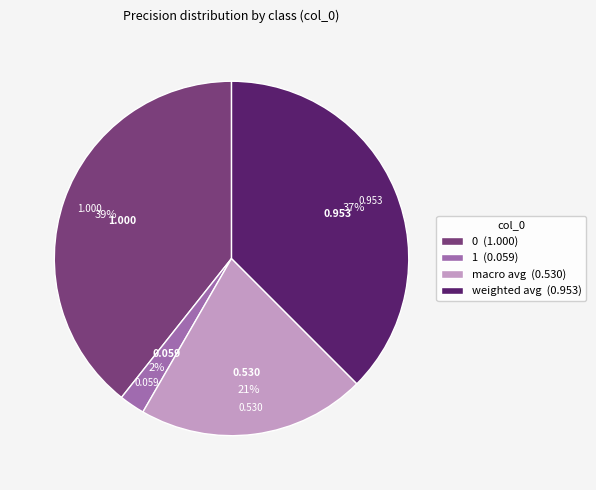

Is the sum of weighted avg (0.953) and 0 (1.000) greater than half?

Yes